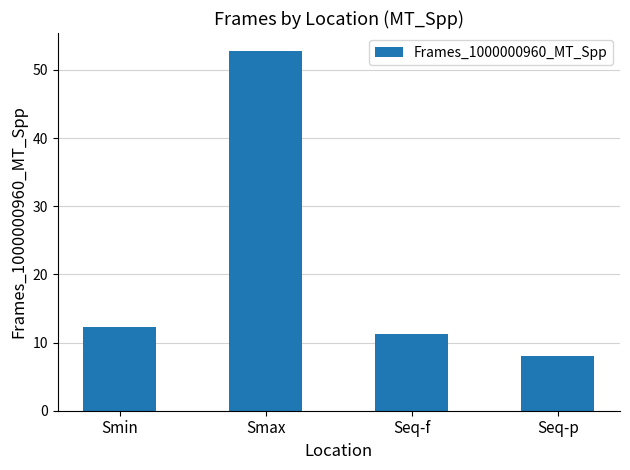

Reading left to right, list all the values displayed in this chart.

12.2	52.8	11.2	8.0